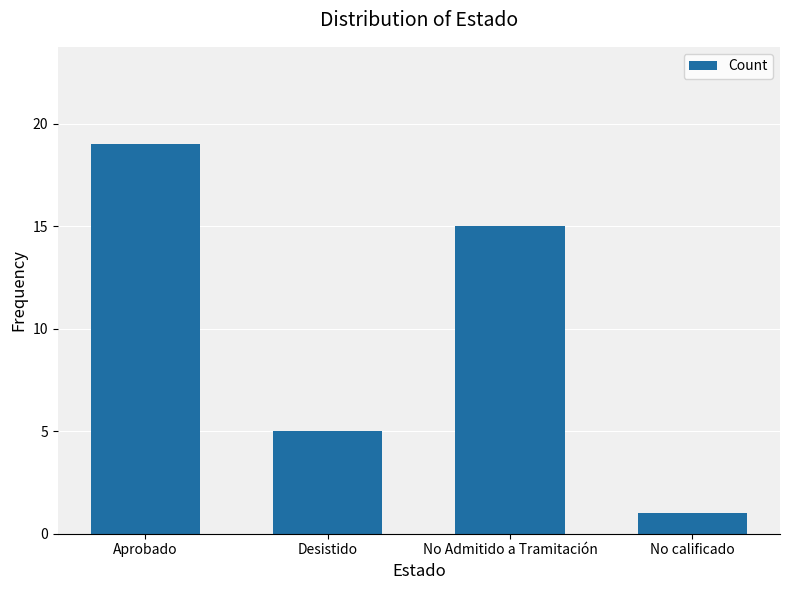

Does the chart contain stacked bars?

No